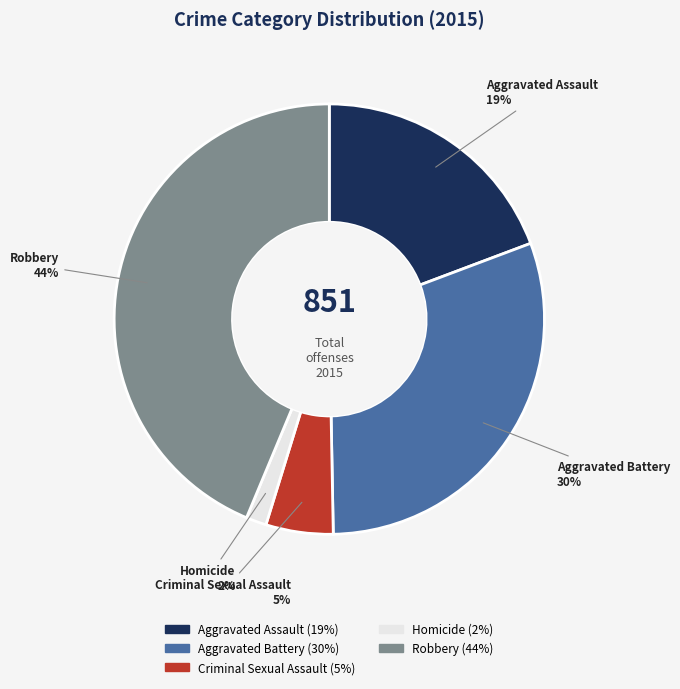

Which slice is the smallest?

Homicide